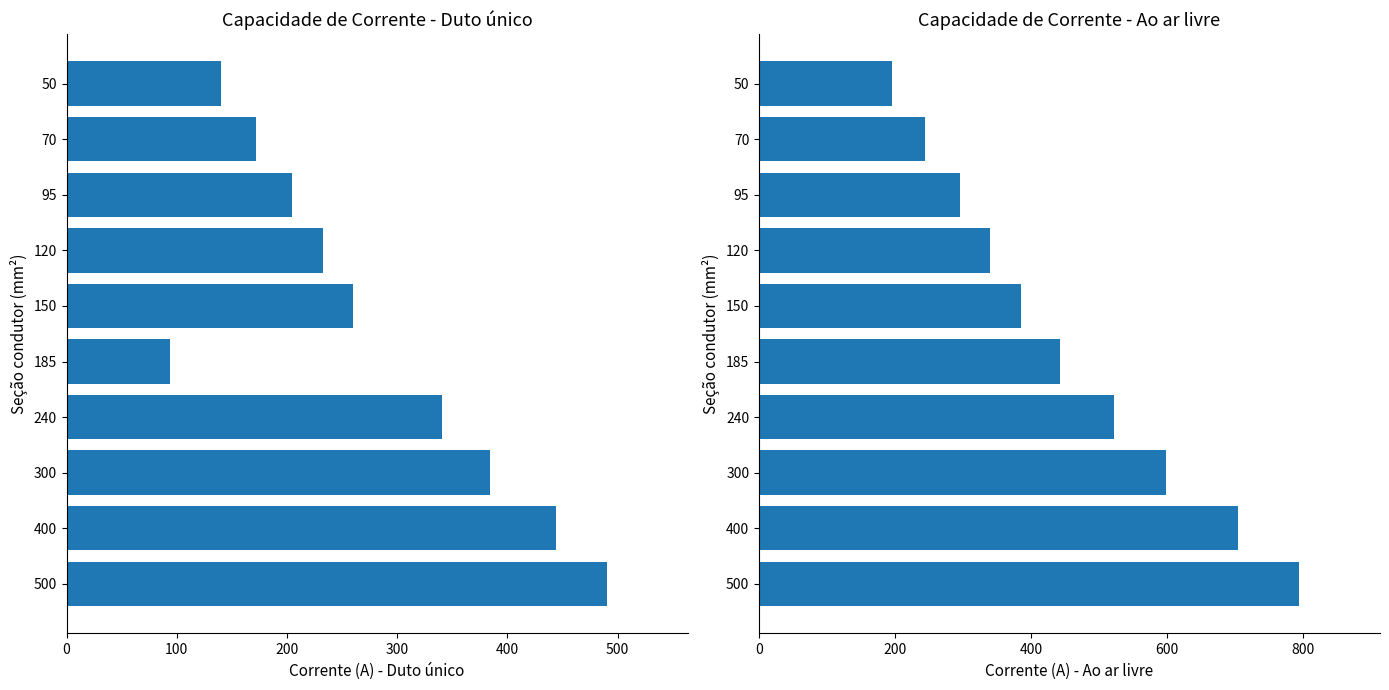

True or false: Duto único has a value of 312 at 500.

False